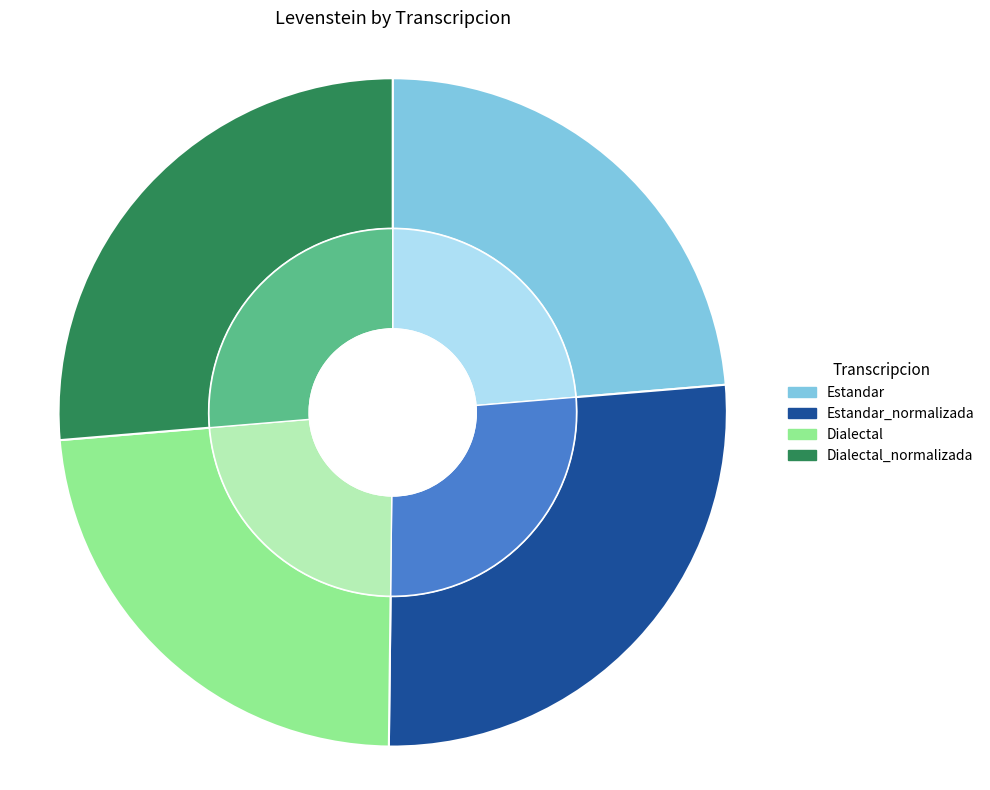

What is the change in value from Estandar_normalizada to Dialectal?

-6.9